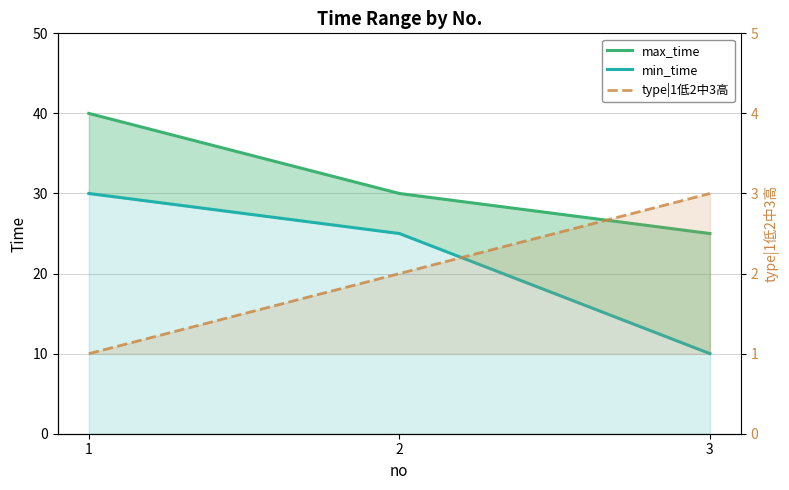

List the labels in order of type|1低2中3高 value, smallest first.

1, 2, 3